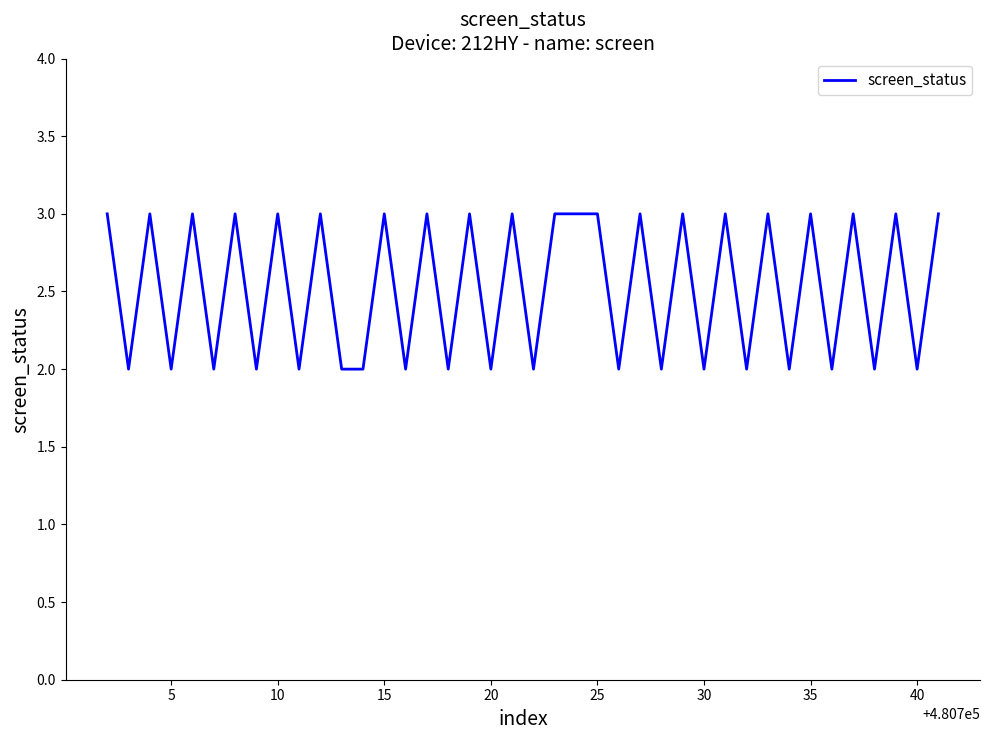

What is the difference between the maximum and minimum values?

1